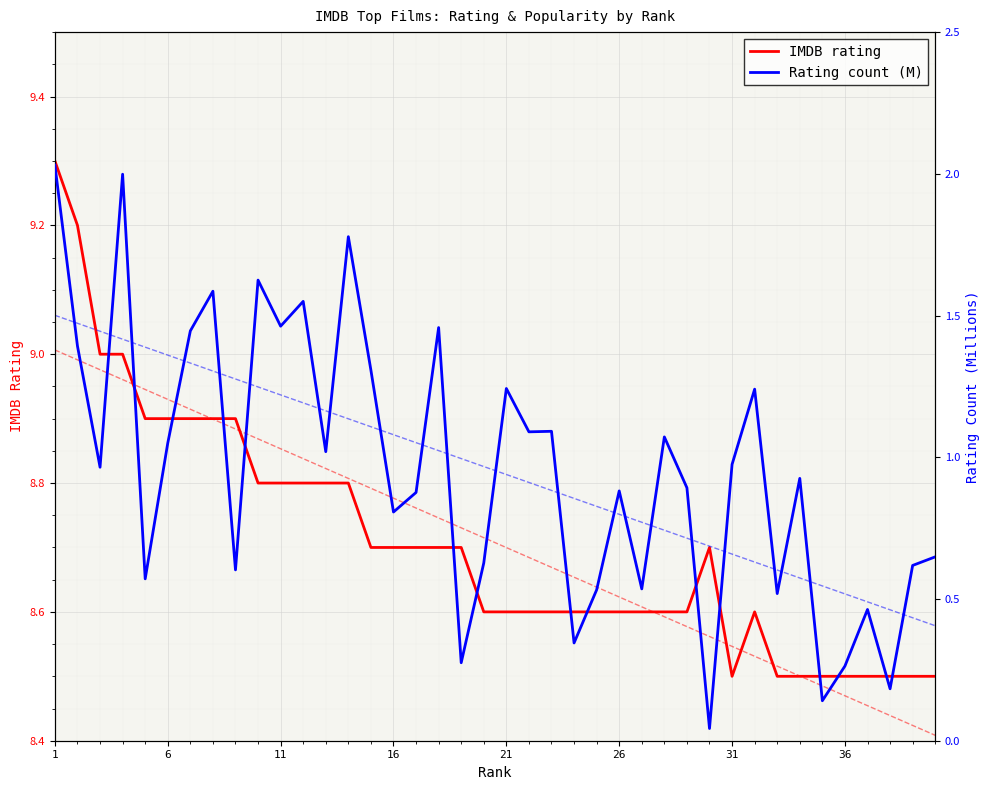

True or false: Rating trend has more than 1 points higher than both neighbors.

False